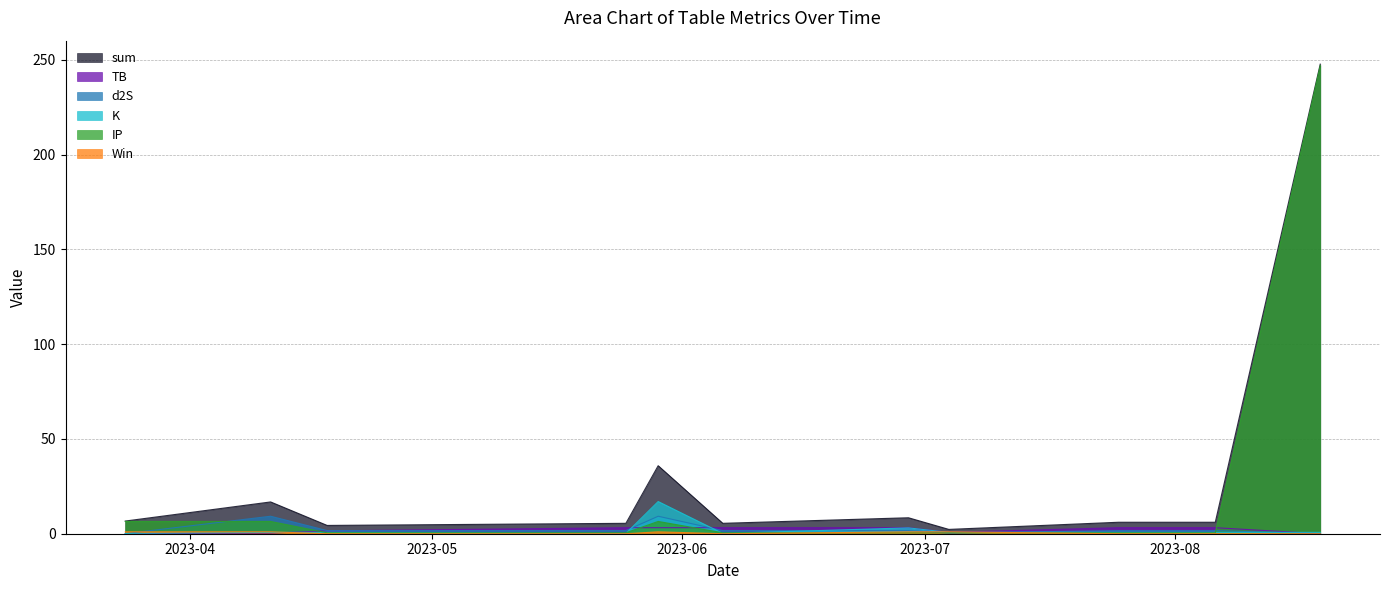

What is the difference between the Win values at 2023-07-04 and 2023-05-25?

1.0